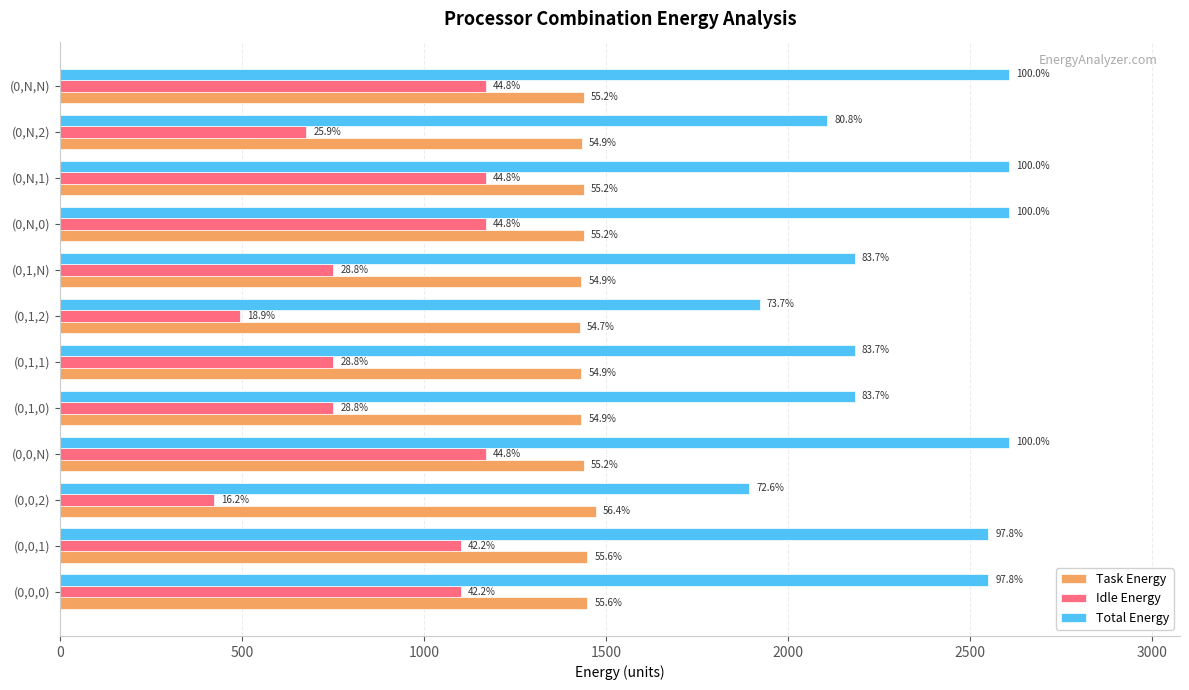

What are all the series names shown in the legend?

Task Energy, Idle Energy, Total Energy